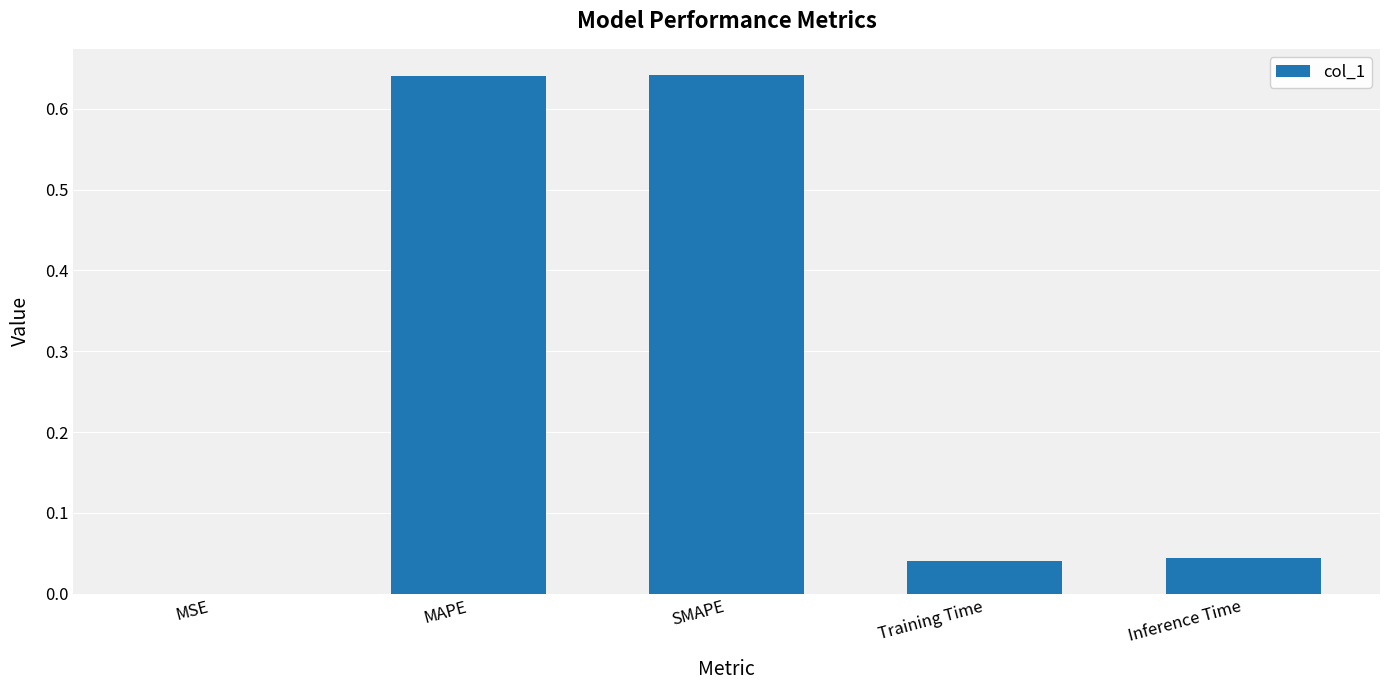

Are the bars horizontal?

No